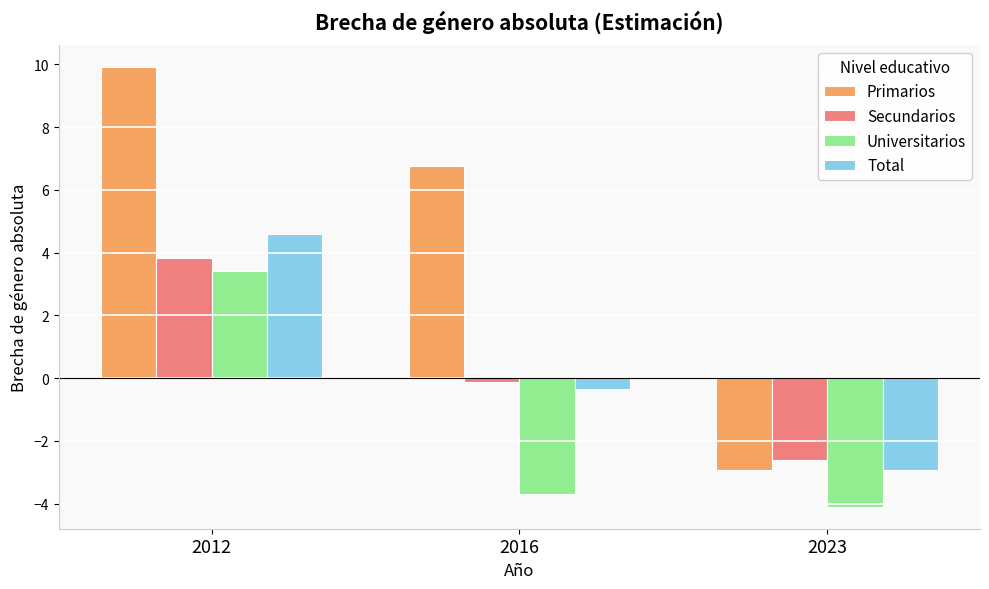

At which category is the sum across all series the highest?

2012